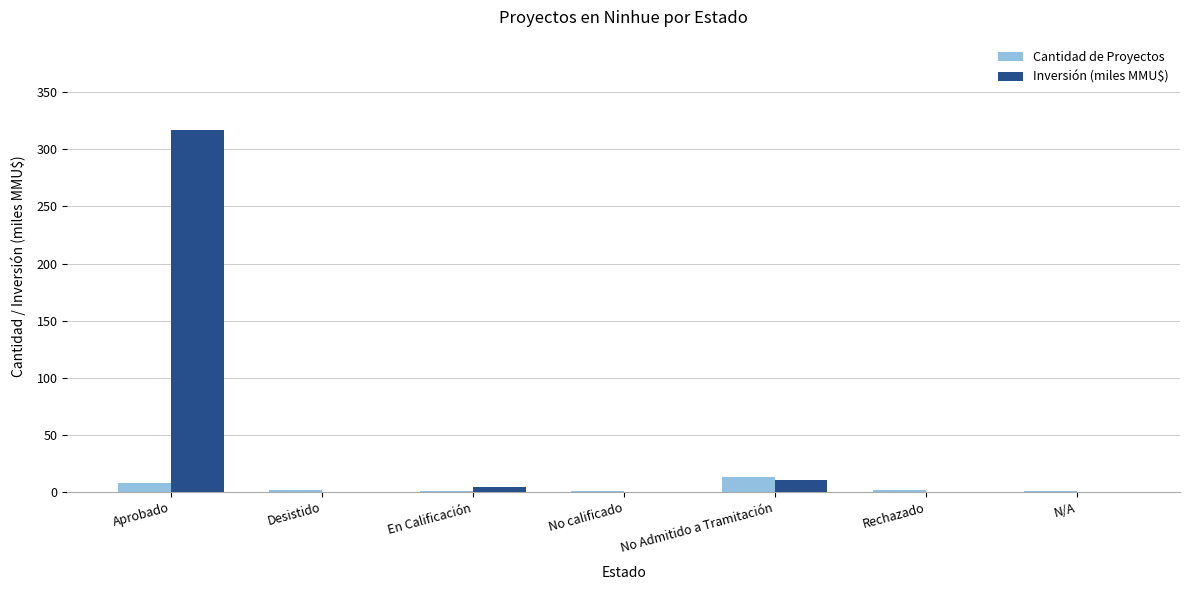

What is the sum of the Cantidad de Proyectos values at No Admitido a Tramitación and Aprobado?

21.0